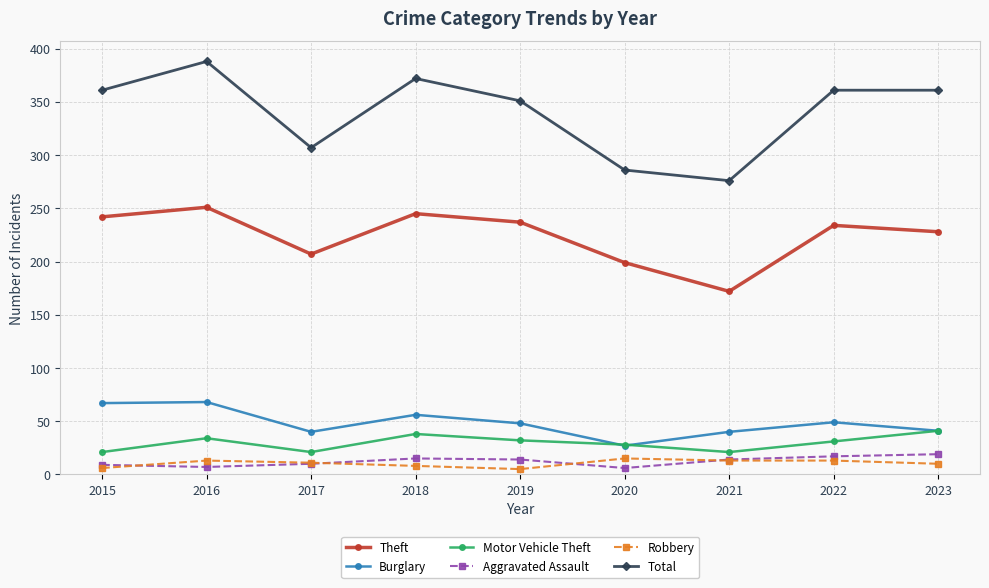

What is the difference between the highest and lowest values at 2021?

263